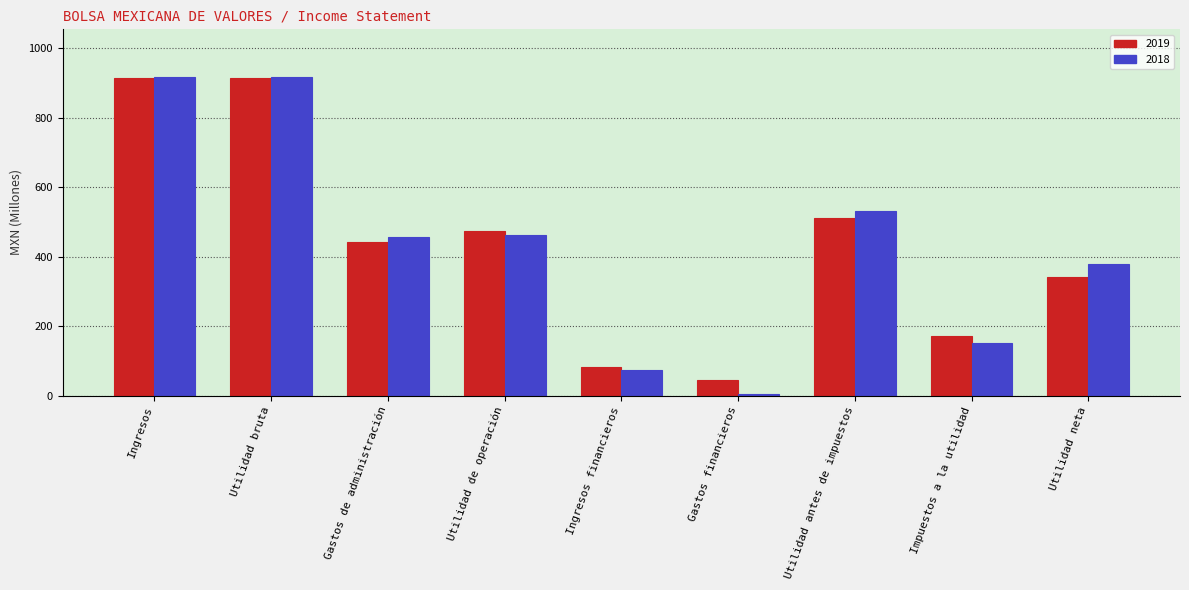

What position from the left is Utilidad neta?

9